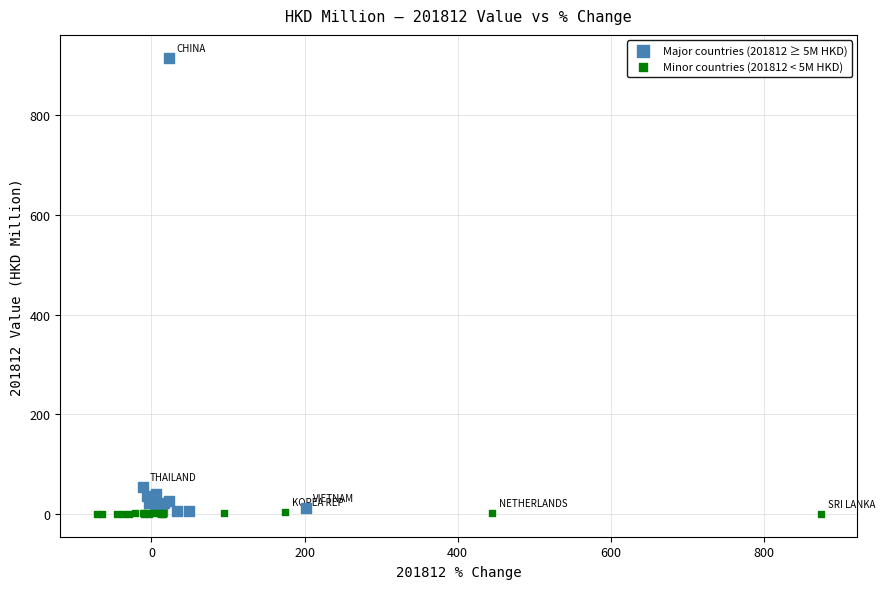

Which series contains the highest Y value?

Major countries (201812 ≥ 5M HKD)